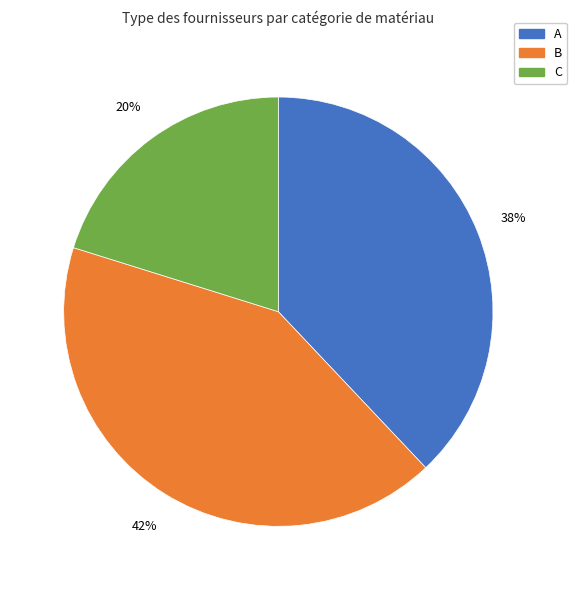

To the nearest percent, what is the average slice percentage?

33%